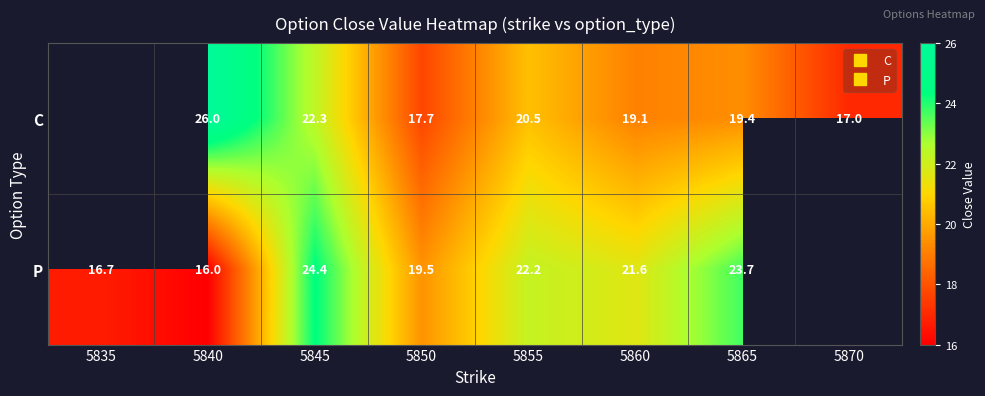

At which category is the sum across all series the highest?

5845